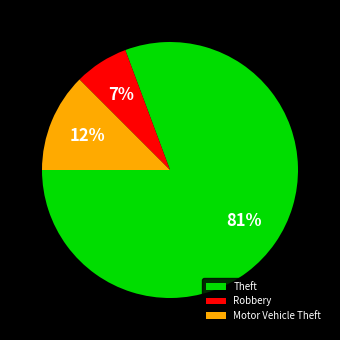

Is there any slice that represents more than half of the pie?

Yes